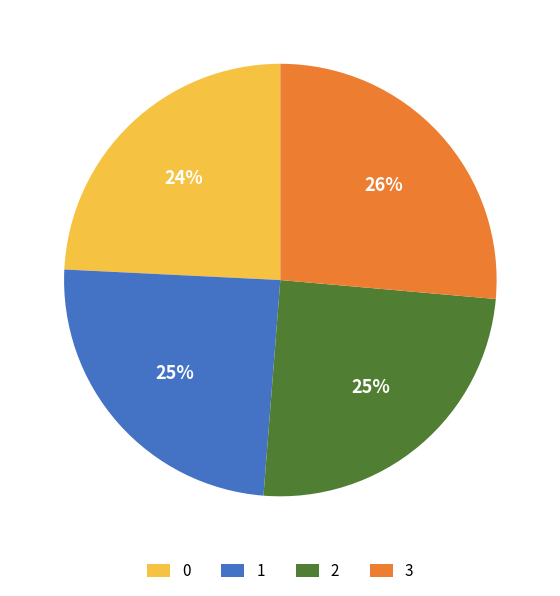

True or false: 3 accounts for 35% of the total.

False